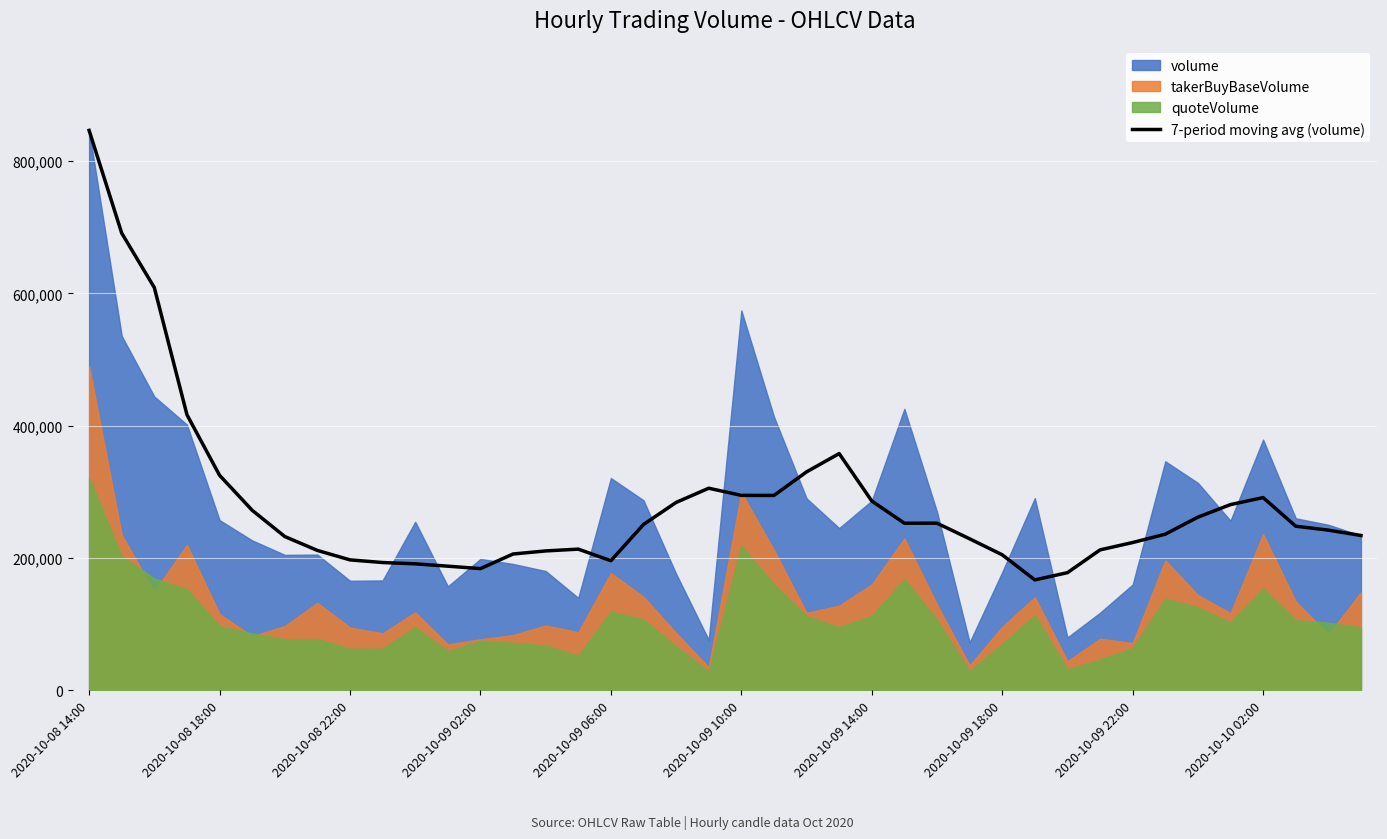

What is the maximum value for 7-period moving avg (volume)?

846505.0